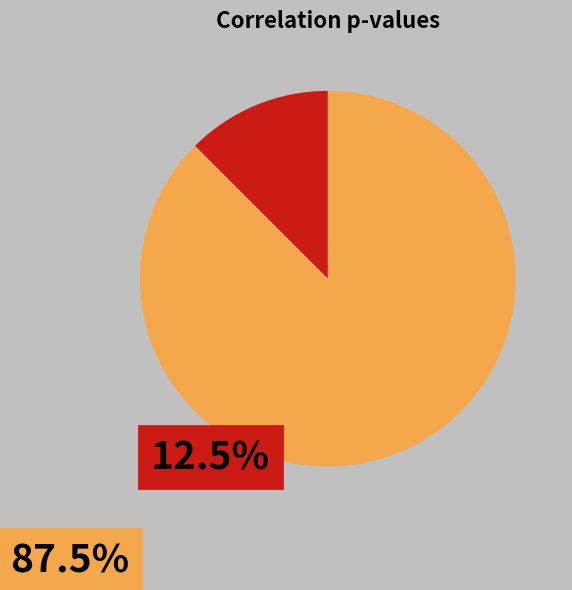

How many slices are in this pie chart?

2